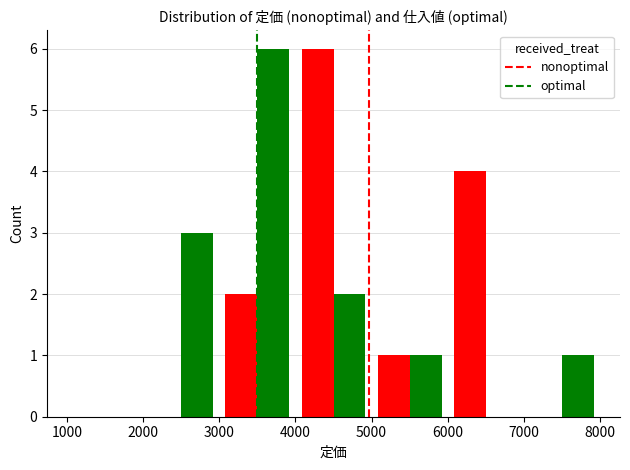

What are all the series names shown in the legend?

nonoptimal, optimal